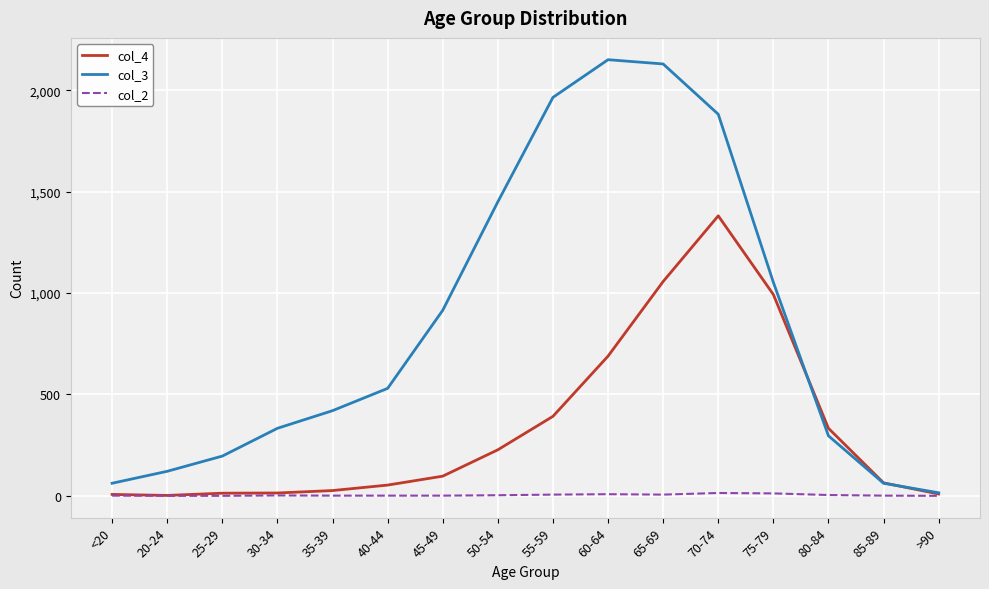

True or false: col_2 has a value of 1 at 45-49.

True